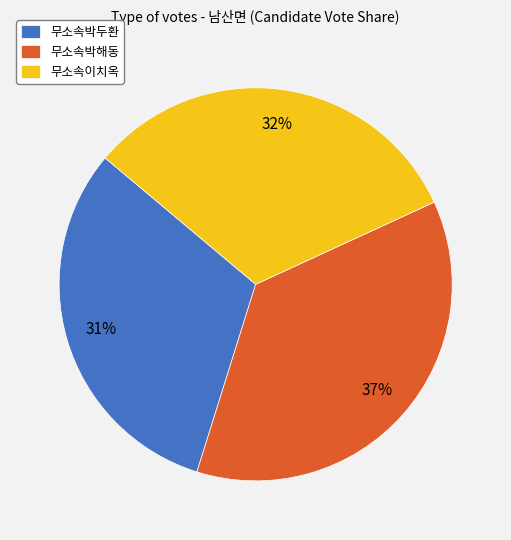

Approximately how many times larger is the value at 무소속박해동 compared to 무소속박두환?

1.2